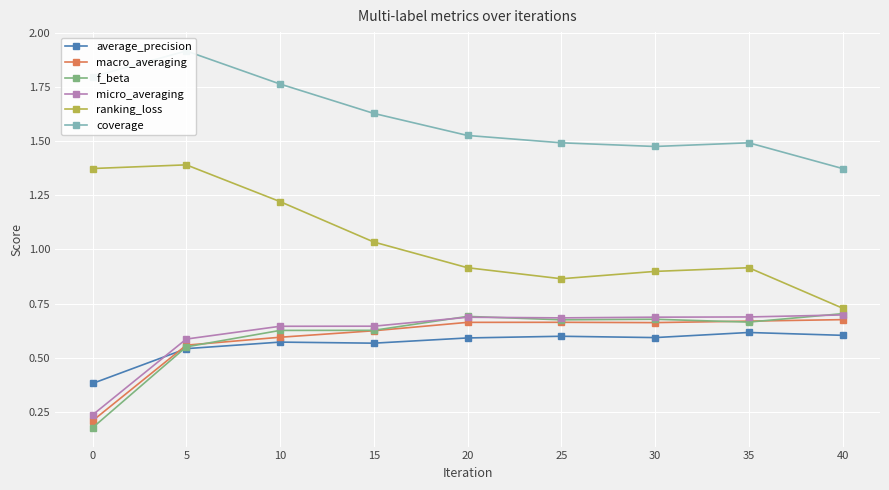

At which label is ranking_loss closest to 1?

15